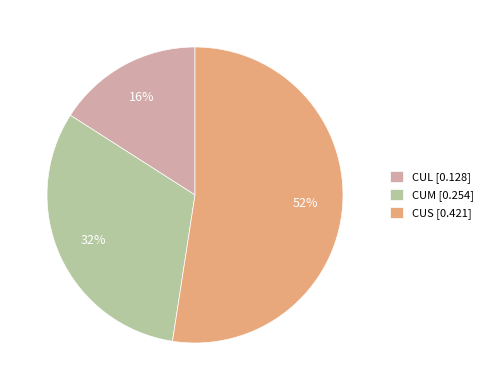

What percentage is the CUM slice, to the nearest percent?

32%